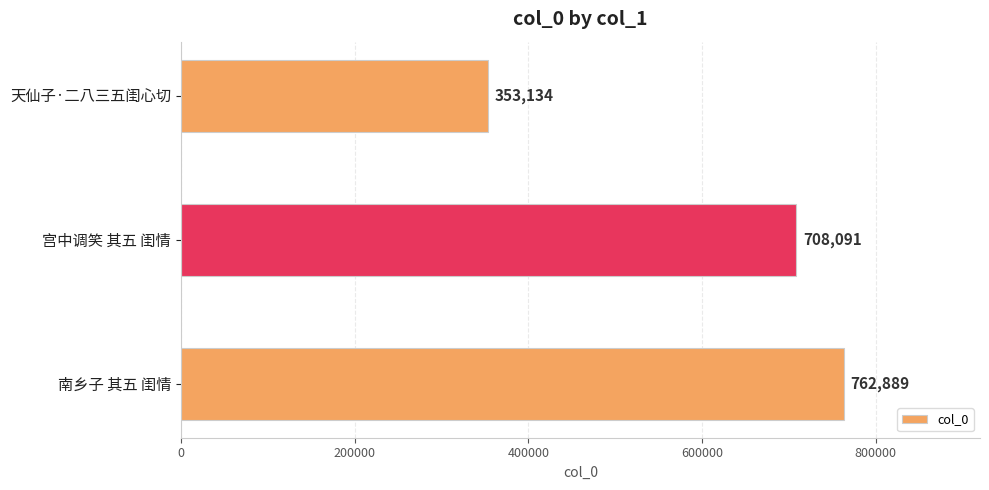

Approximately how many times larger is the value at 宫中调笑 其五 闺情 compared to 南乡子 其五 闺情?

0.9